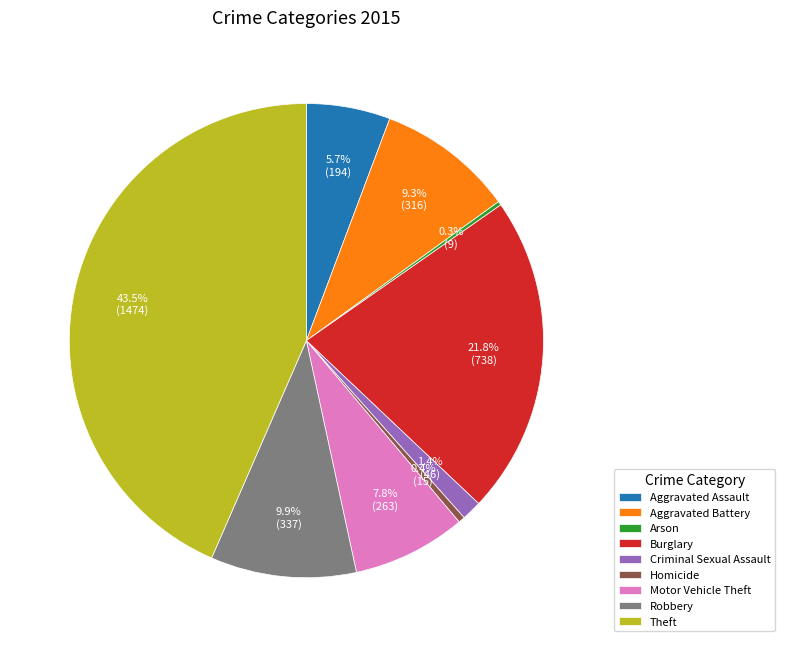

To the nearest percent, what is the difference between the largest and smallest slice percentages?

43%